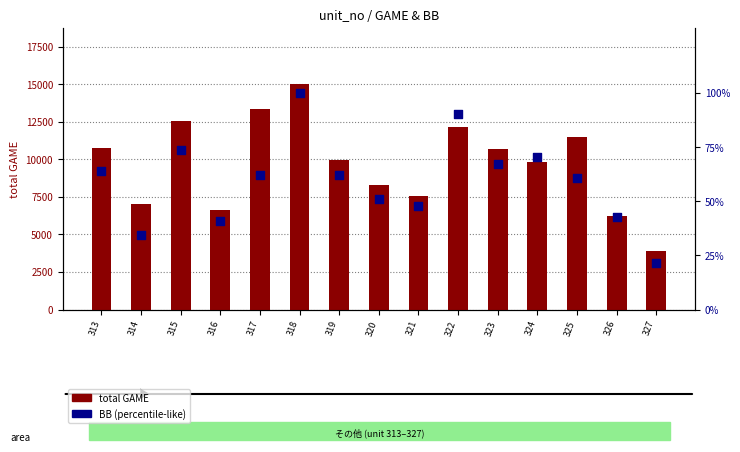

What is the total value across all series at 322?

12268.2